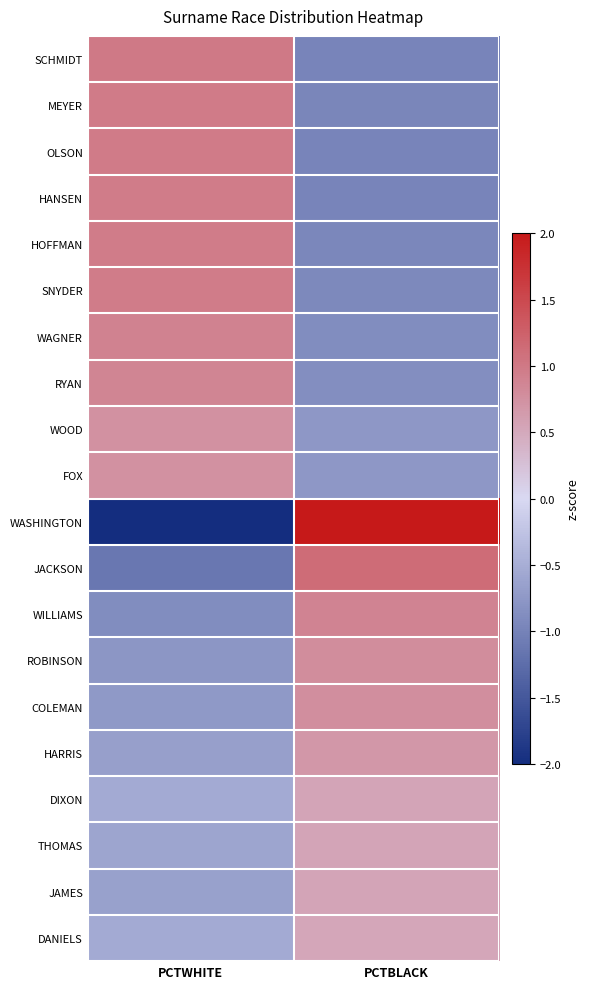

At PCTBLACK, list the series in order from largest to smallest.

WASHINGTON, JACKSON, WILLIAMS, ROBINSON, COLEMAN, HARRIS, DIXON, THOMAS, JAMES, DANIELS, FOX, WOOD, RYAN, WAGNER, SNYDER, HOFFMAN, MEYER, HANSEN, OLSON, SCHMIDT